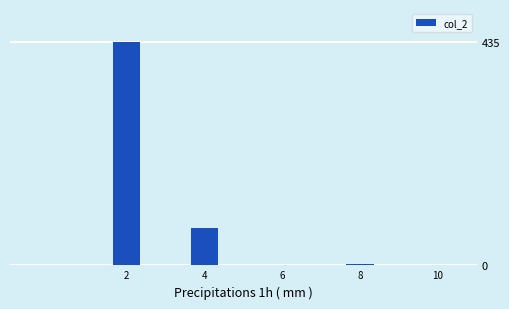

What is the sum of all values?

513